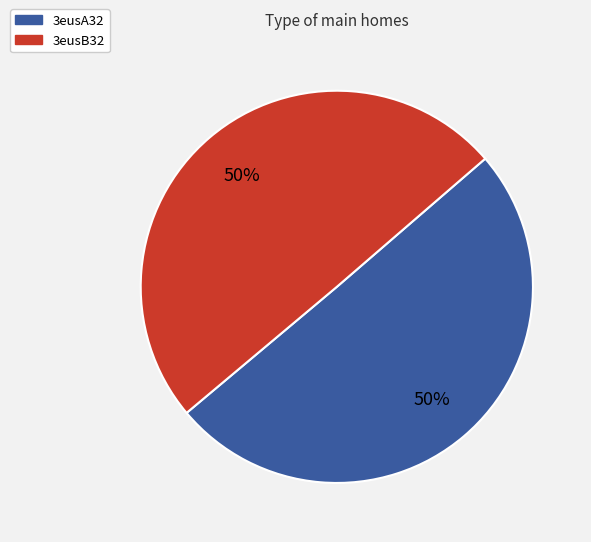

Count the number of slices in the pie.

2